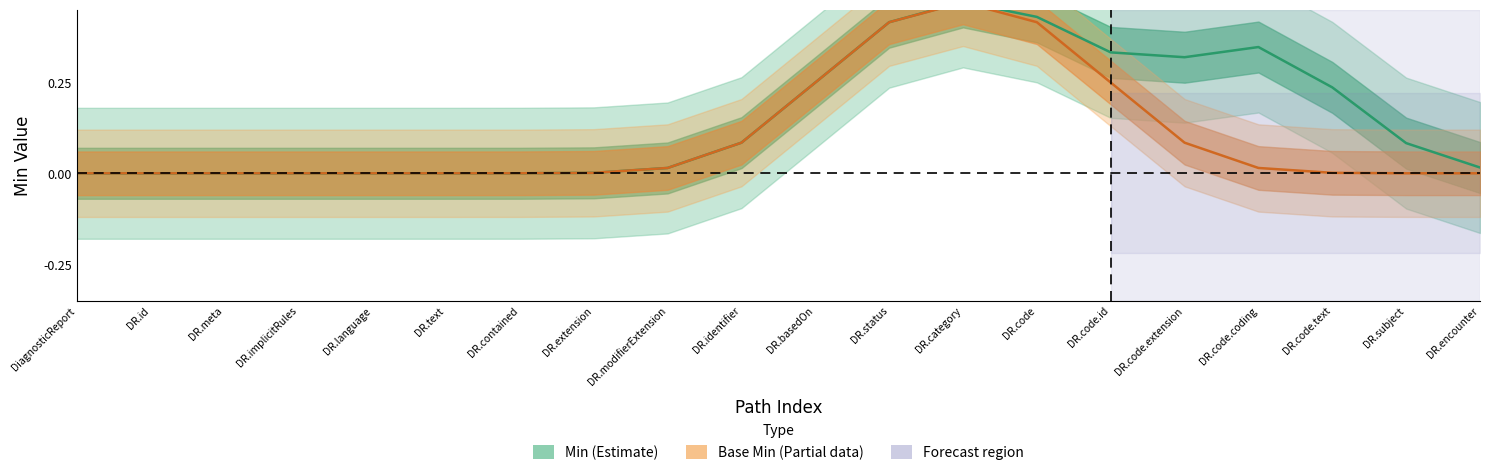

Reading left to right, list all the values displayed in this chart.

Min (Estimate): 0.0	0.0	0.0	0.0	0.0	0.0	0.0	0.0	0.0	0.1	0.2	0.4	0.5	0.4	0.3	0.3	0.3	0.2	0.1	0.0
Base Min (Partial): 0.0	0.0	0.0	0.0	0.0	0.0	0.0	0.0	0.0	0.1	0.2	0.4	0.5	0.4	0.2	0.1	0.0	0.0	0.0	0.0